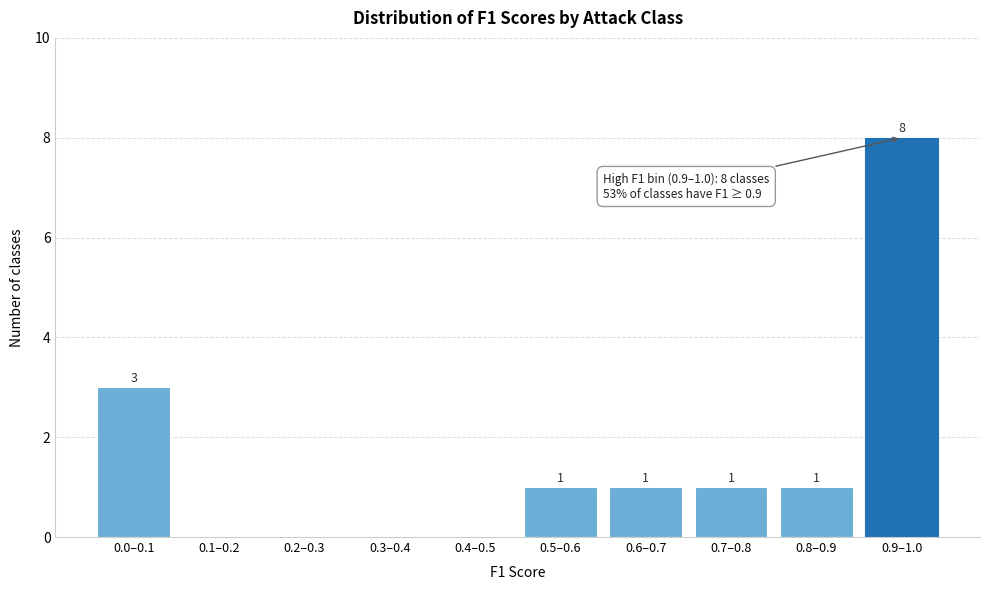

Reading right to left, extract all data points from this chart.

0.9–1.0=8	0.8–0.9=1	0.7–0.8=1	0.6–0.7=1	0.5–0.6=1	0.4–0.5=0	0.3–0.4=0	0.2–0.3=0	0.1–0.2=0	0.0–0.1=3